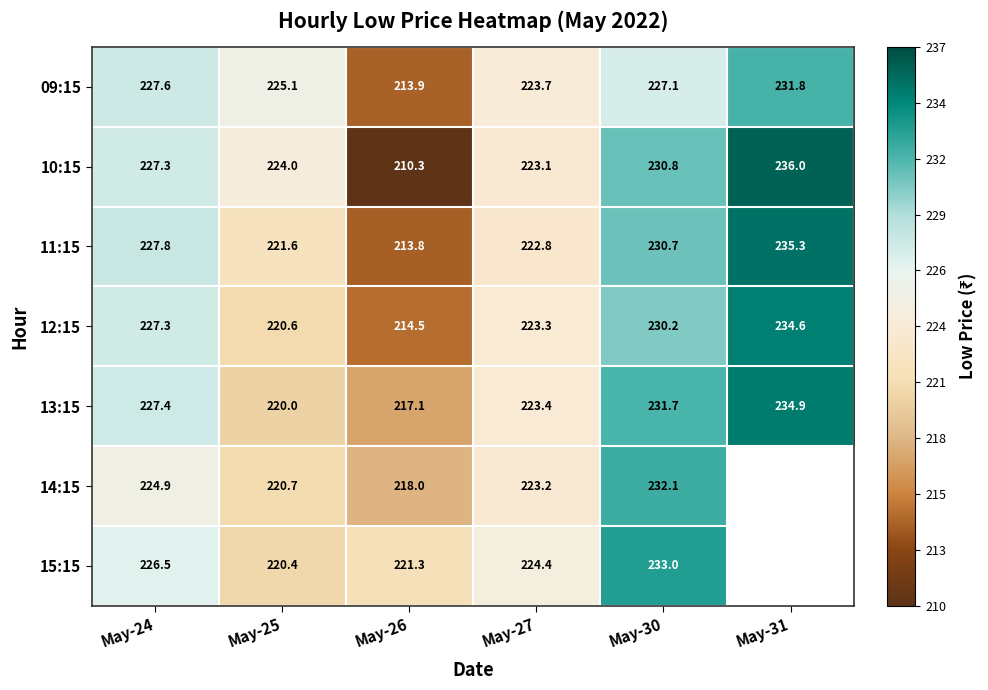

What is the difference between the highest and lowest values at May-25?

5.1